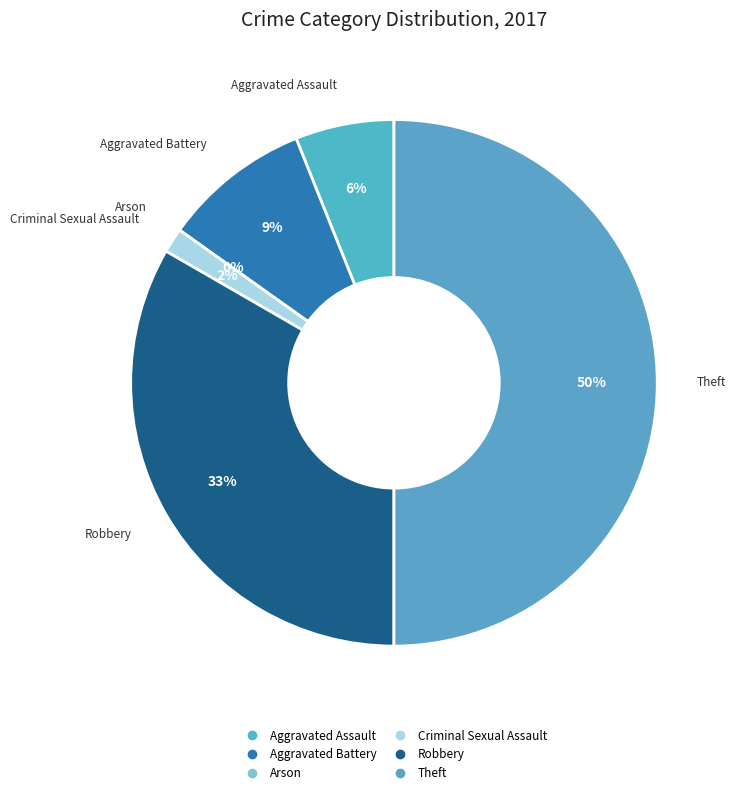

How many slices are in this pie chart?

6